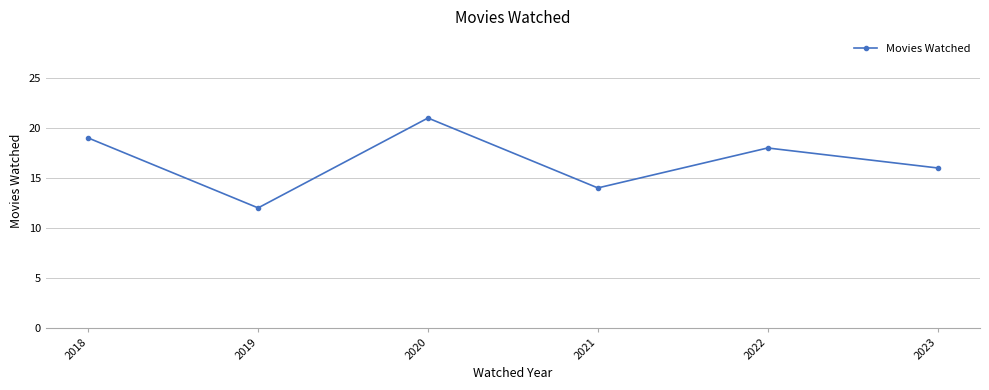

How many values are between 14 and 19?

4